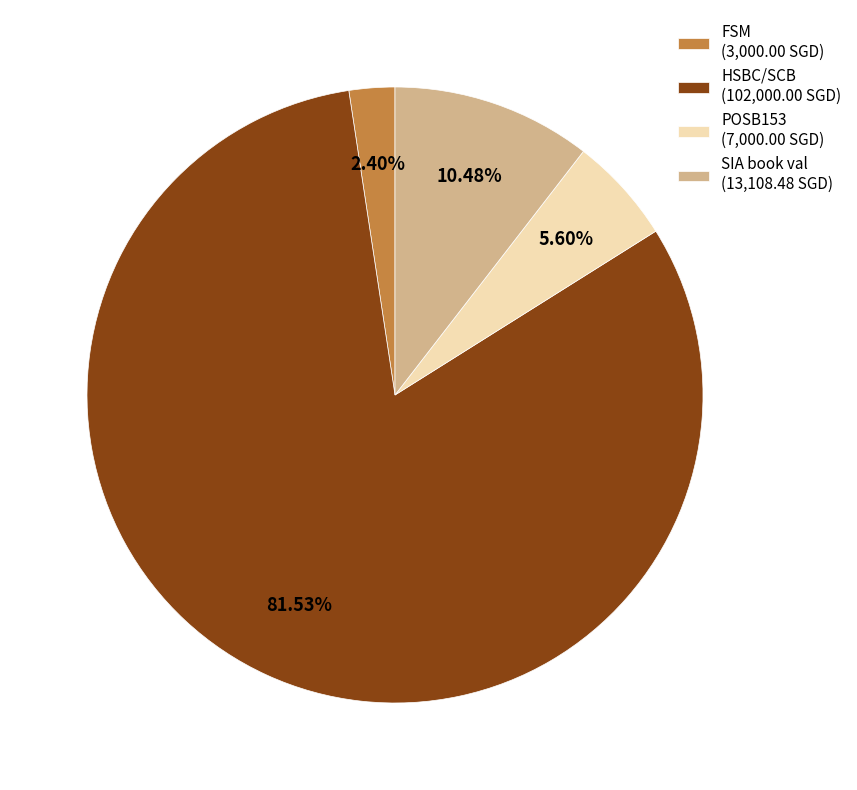

Count the number of slices in the pie.

4